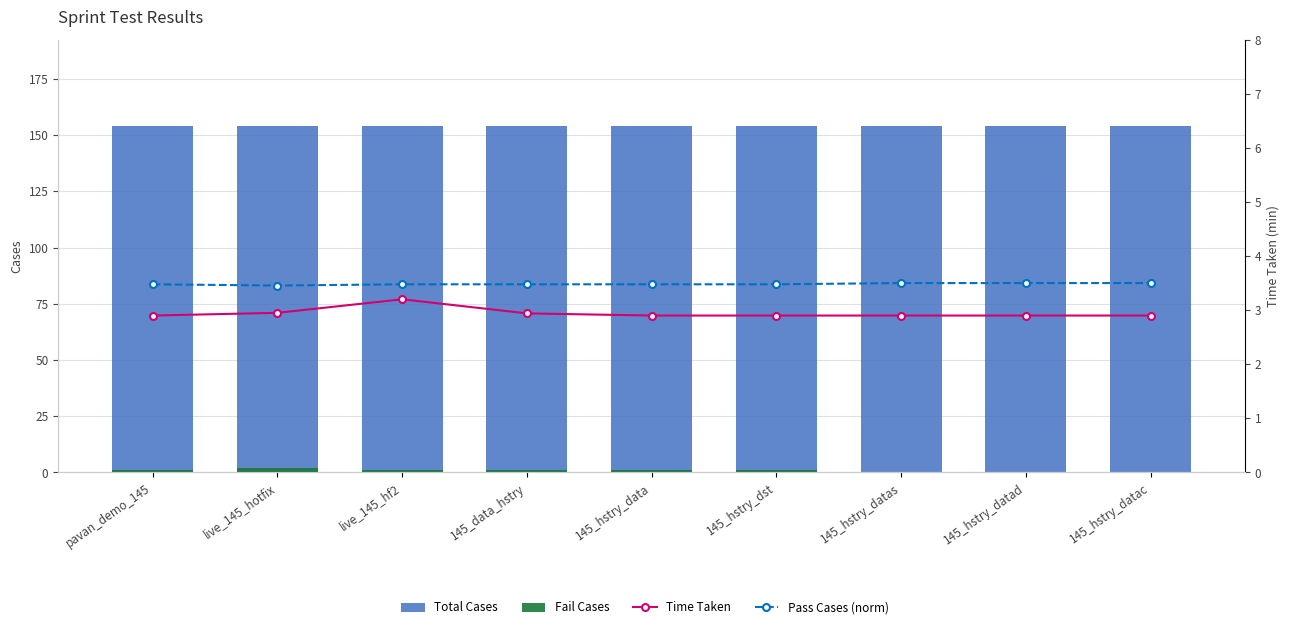

What is the label of the 5th bar from the right?

145_hstry_data